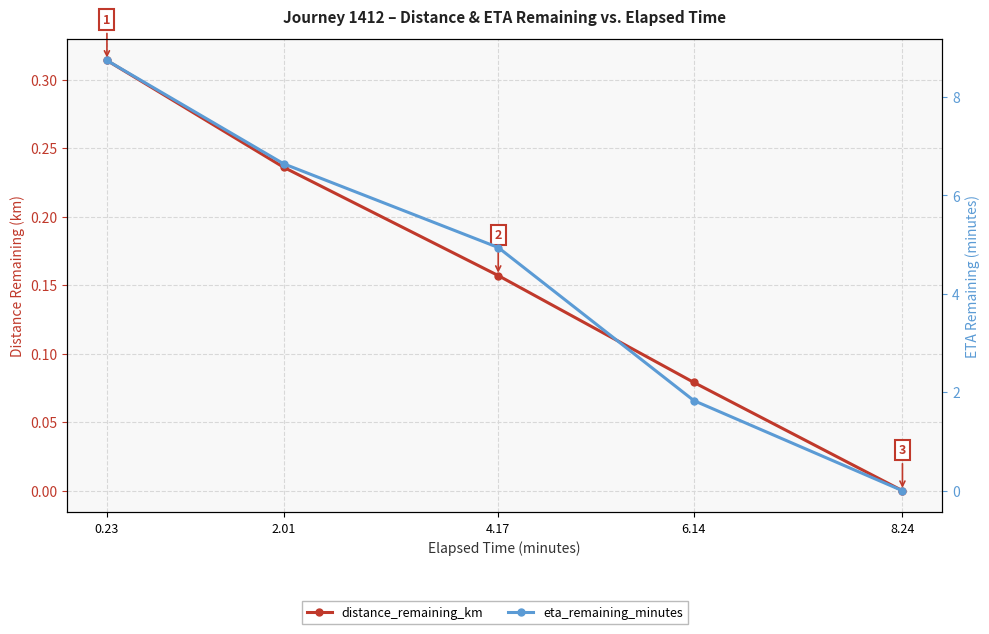

Which series has the largest range (max minus min)?

eta_remaining_minutes